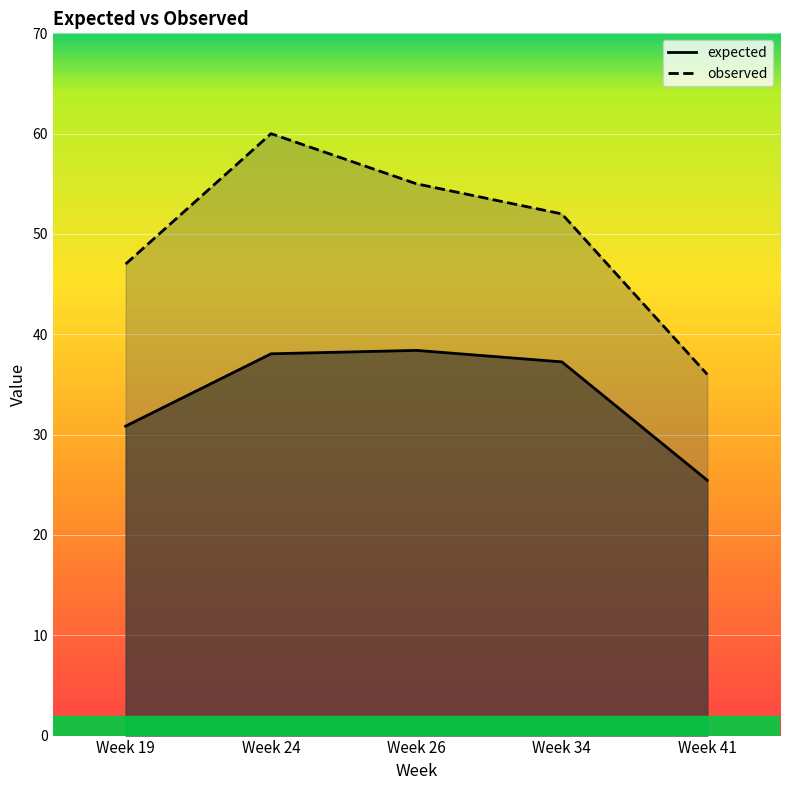

The value of observed at Week 19 is 47.0. True or false?

True